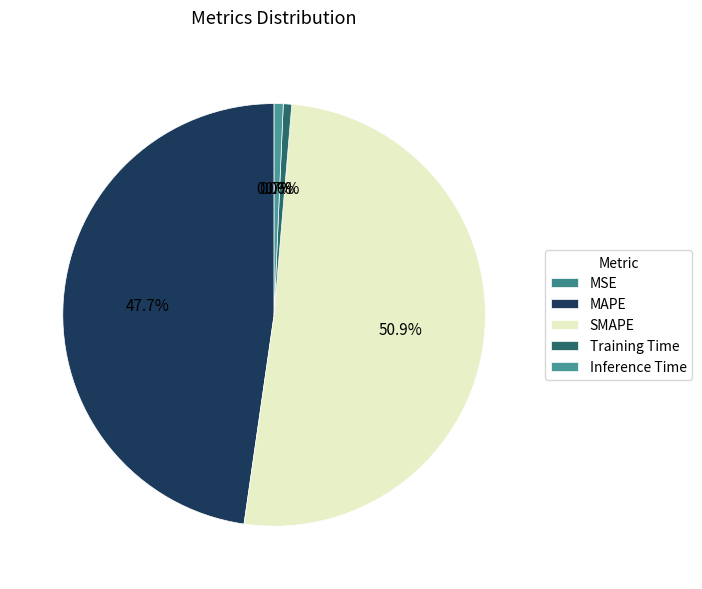

Rank the categories by value from highest to lowest.

SMAPE, MAPE, Inference Time, Training Time, MSE